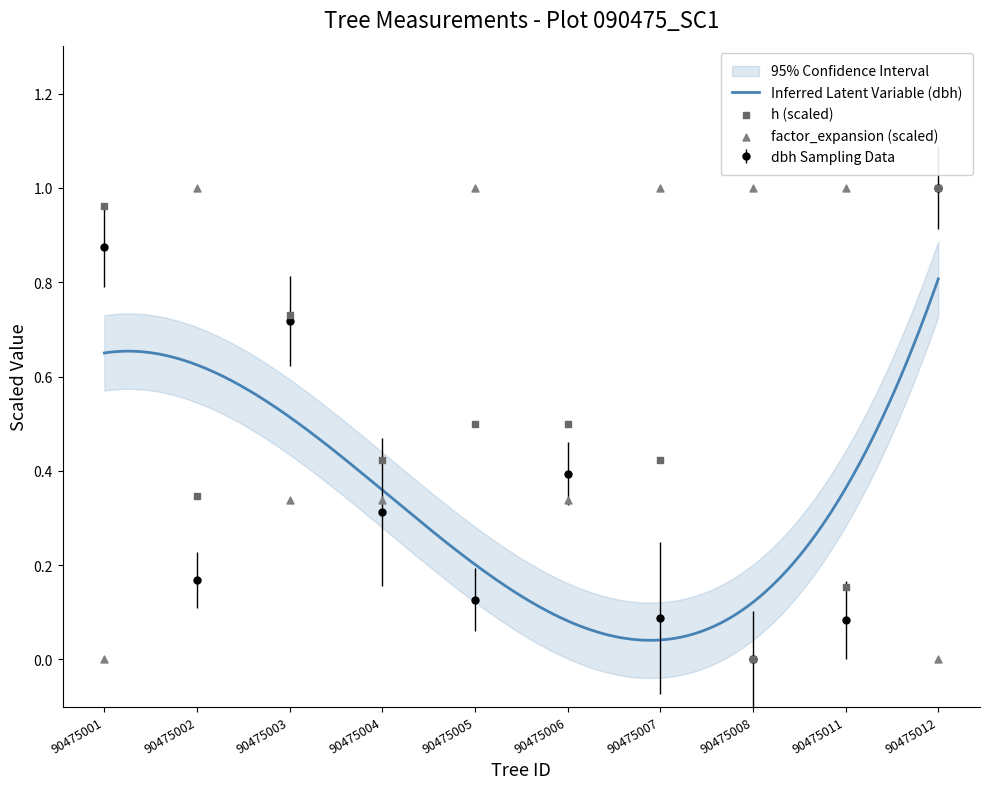

Which series contains the lowest Y value?

dbh